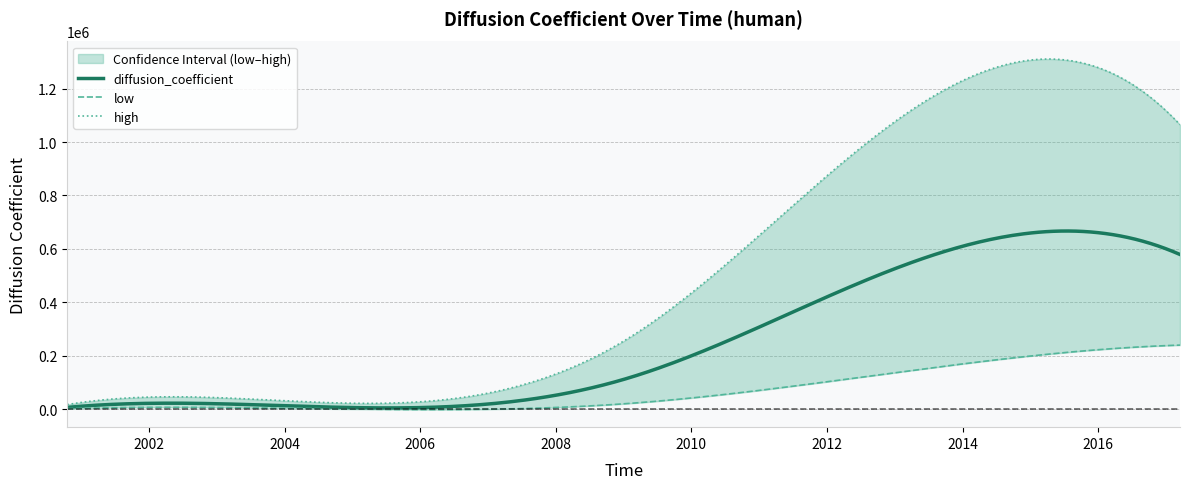

True or false: low and high cross at least once.

False